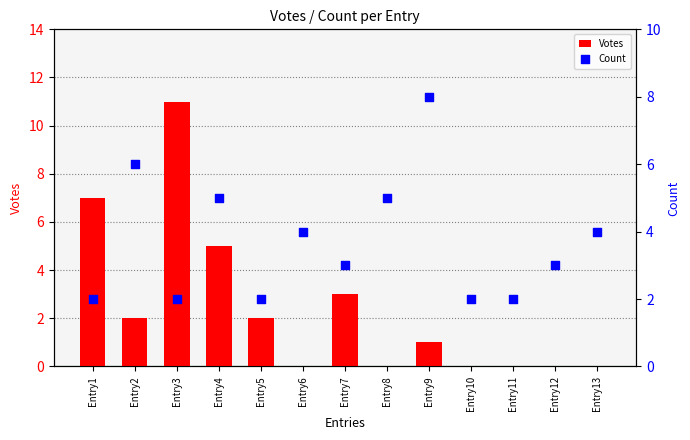

Which series contains the lowest Y value?

Votes